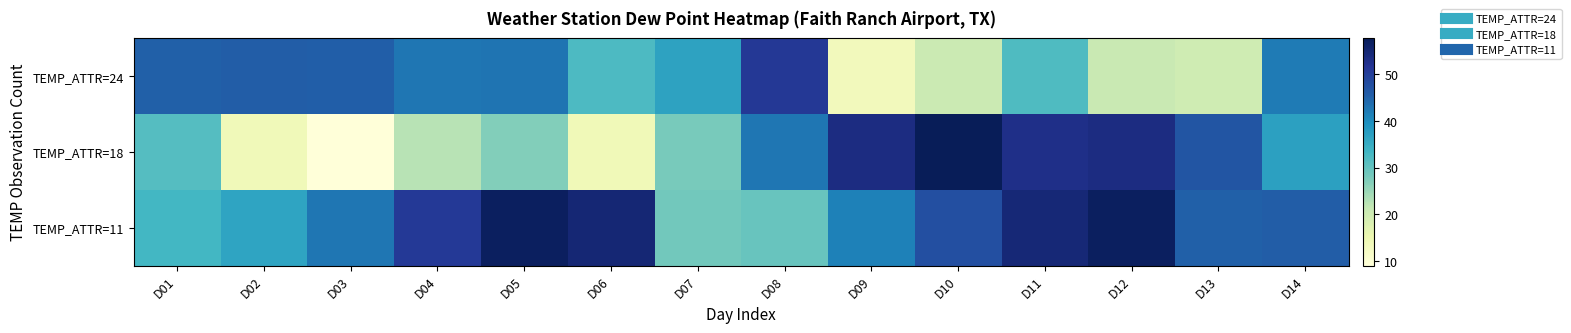

Reading left to right, extract all data points from this chart.

TEMP_ATTR=24: D01=45.3	D02=45.7	D03=45.4	D04=42.7	D05=42.8	D06=32.2	D07=36.5	D08=51.0	D09=13.5	D10=20.5	D11=31.9	D12=20.9	D13=20.1	D14=42.0
TEMP_ATTR=18: D01=31.4	D02=13.9	D03=9.1	D04=22.5	D05=27.0	D06=14.1	D07=28.0	D08=42.7	D09=53.5	D10=57.7	D11=52.7	D12=53.5	D13=46.8	D14=37.0
TEMP_ATTR=11: D01=33.1	D02=36.3	D03=42.6	D04=50.8	D05=56.8	D06=54.8	D07=28.6	D08=29.5	D09=41.3	D10=47.6	D11=54.6	D12=56.9	D13=45.3	D14=45.7